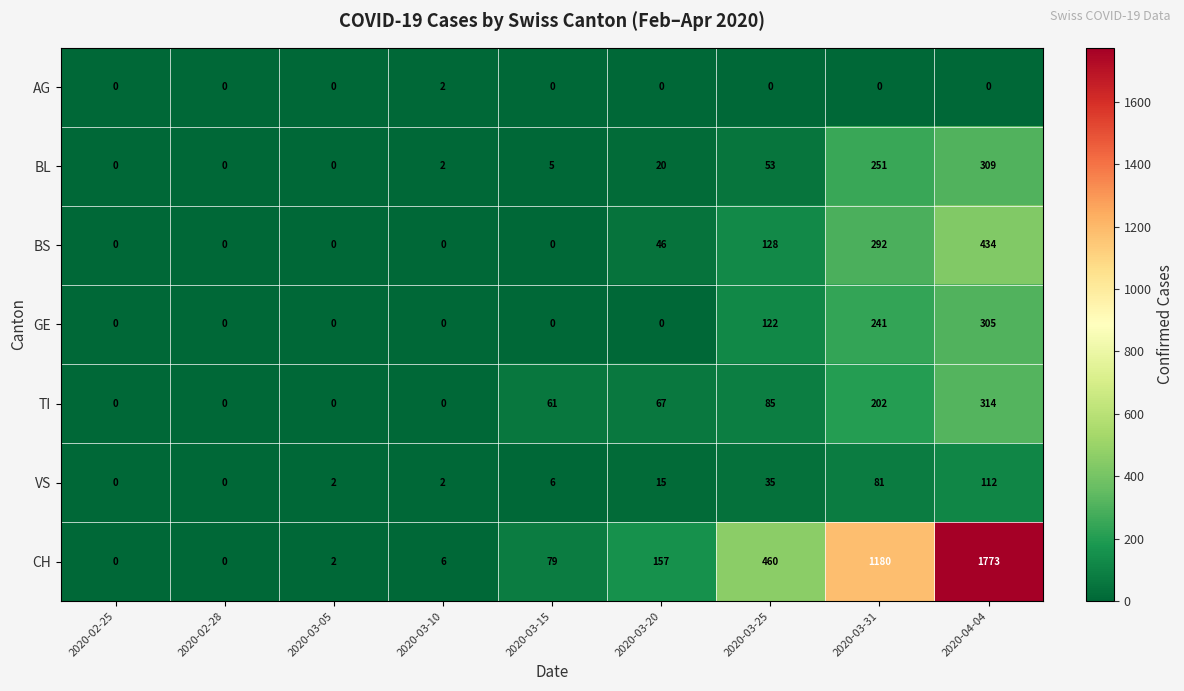

What is the difference between the highest and lowest values at 2020-03-15?

79